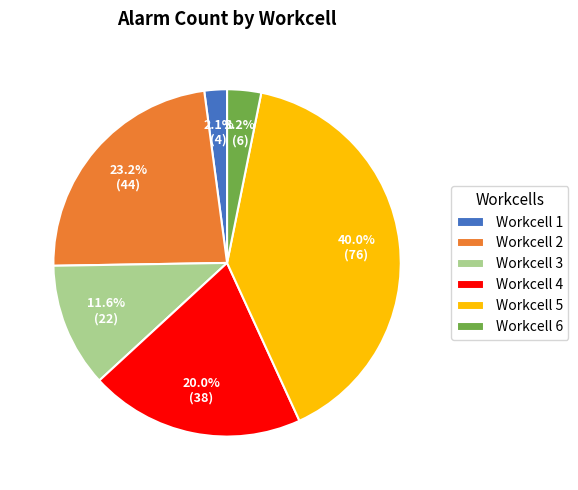

Between Workcell 3 and Workcell 6, which is larger?

Workcell 3